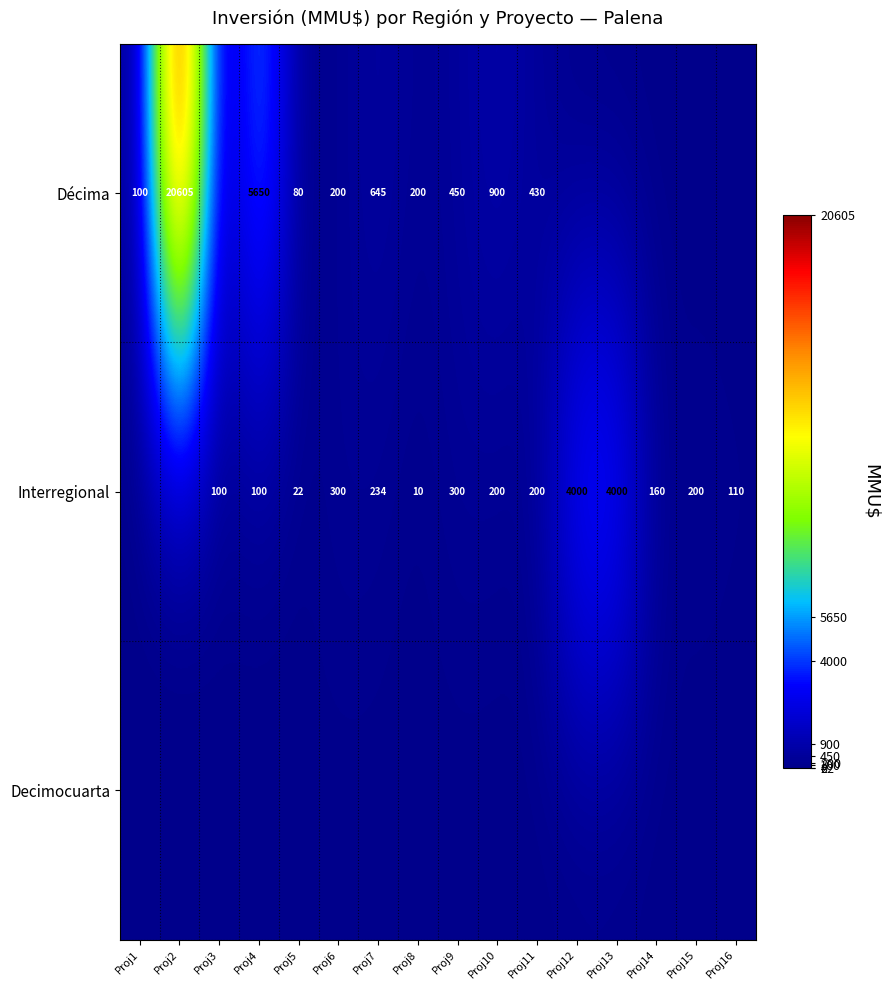

What is the sum of the Interregional values at Proj6 and Proj14?

460